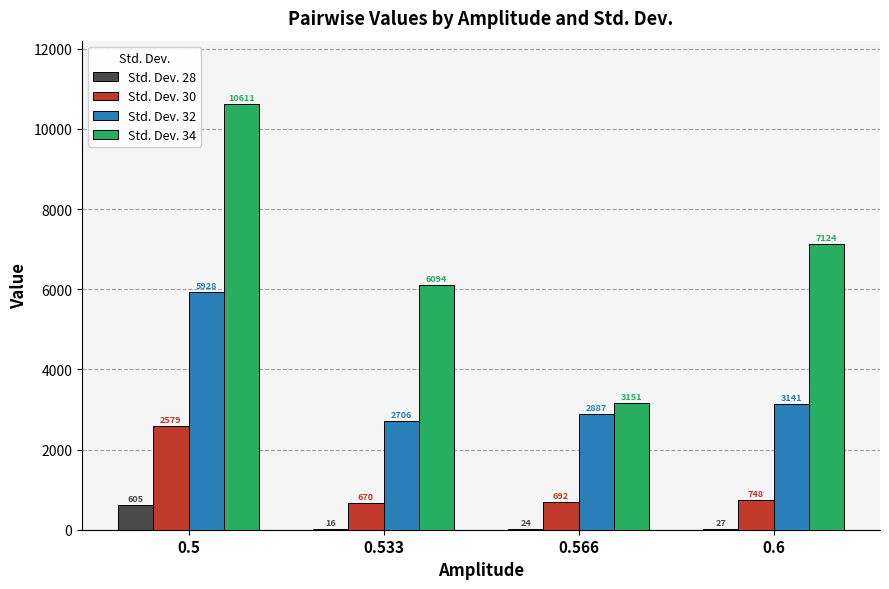

The Std. Dev. 34 series shows 1924.2 at 0.566. True or false?

False